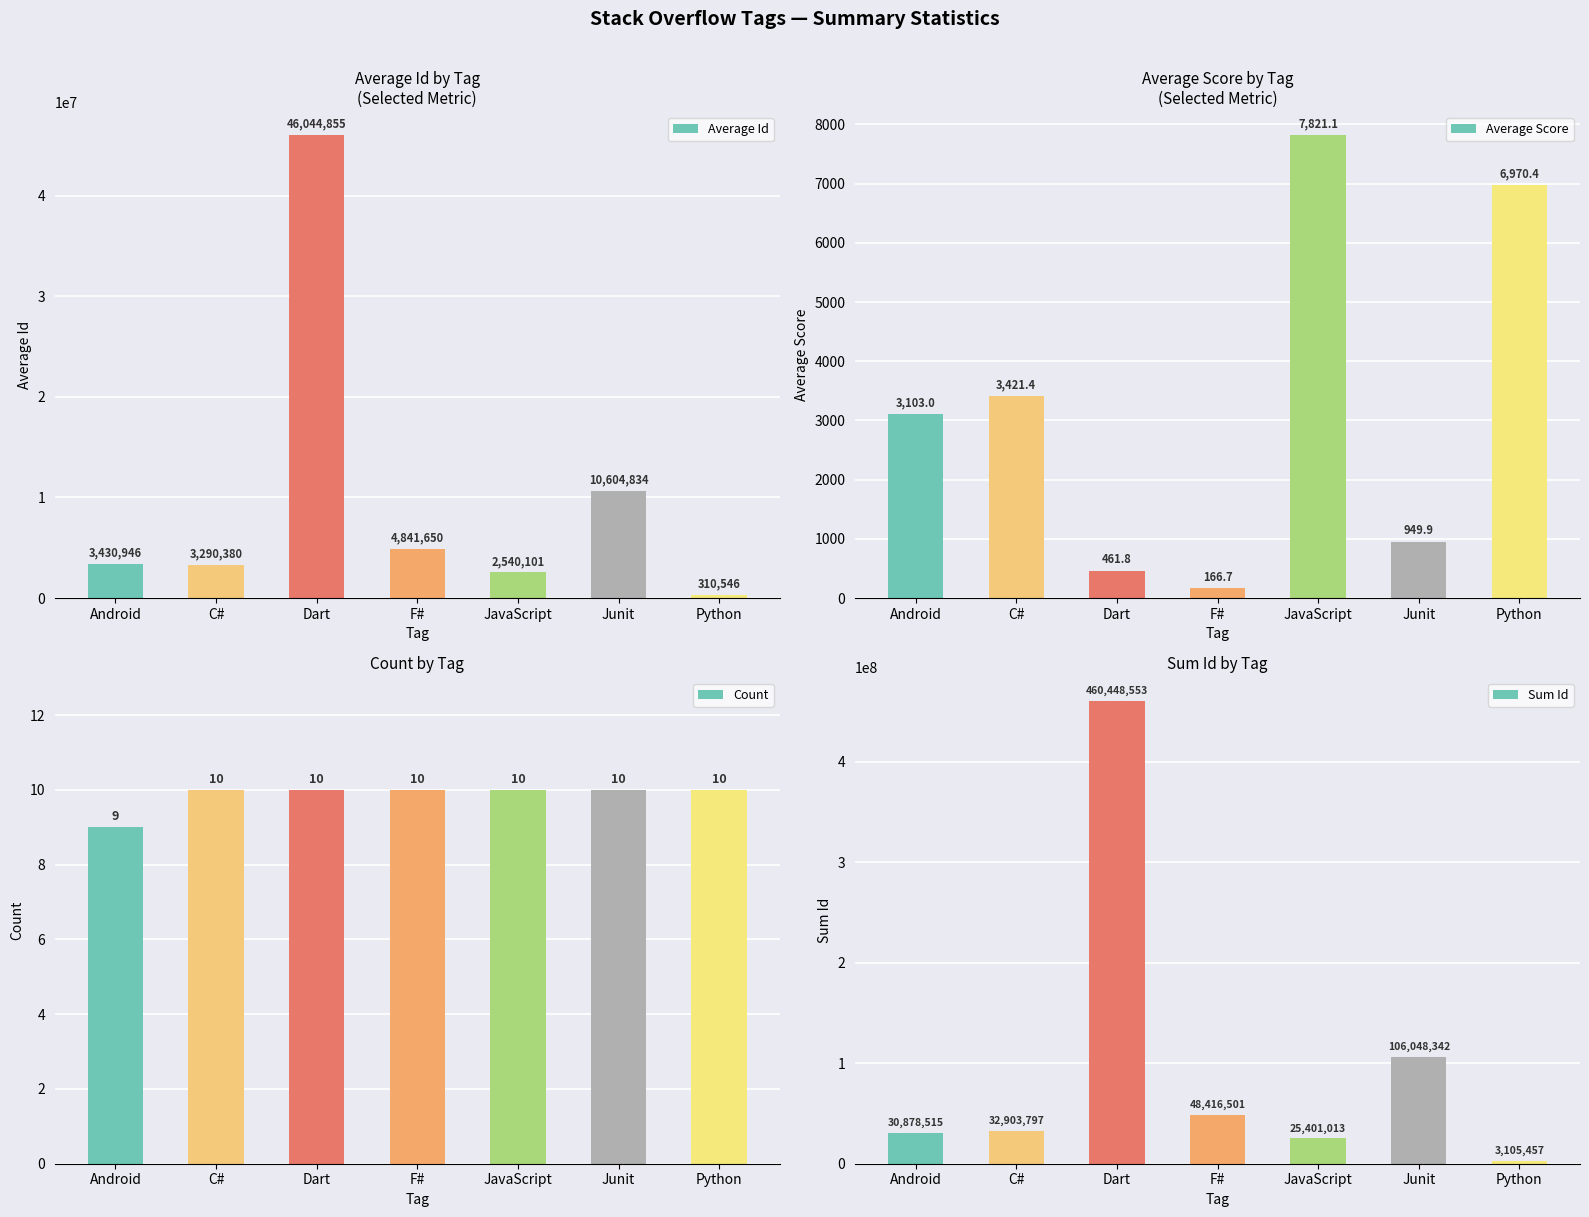

What position from the right is Dart?

5